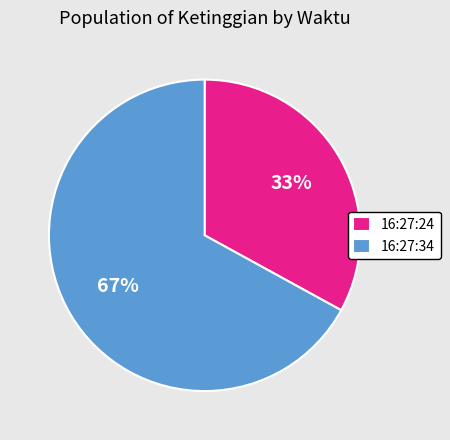

To the nearest percent, what percentage of the pie is 16:27:24?

33%